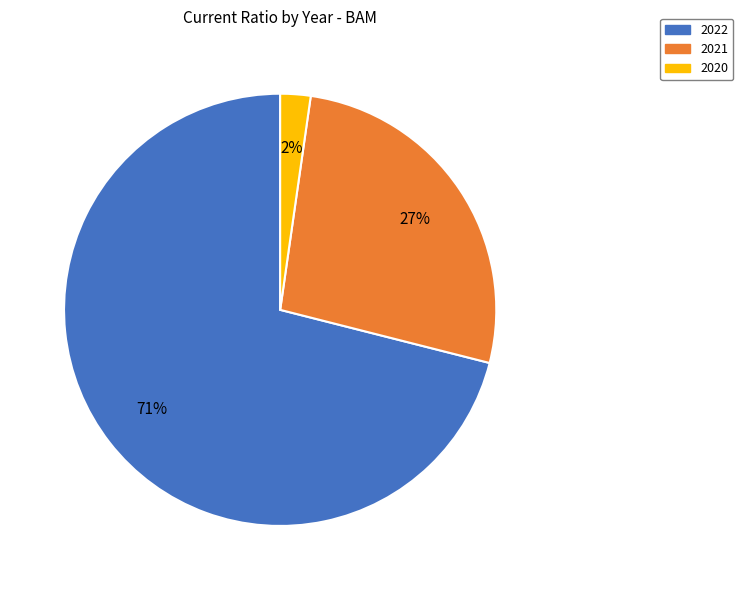

Between 2021 and 2022, which is larger?

2022